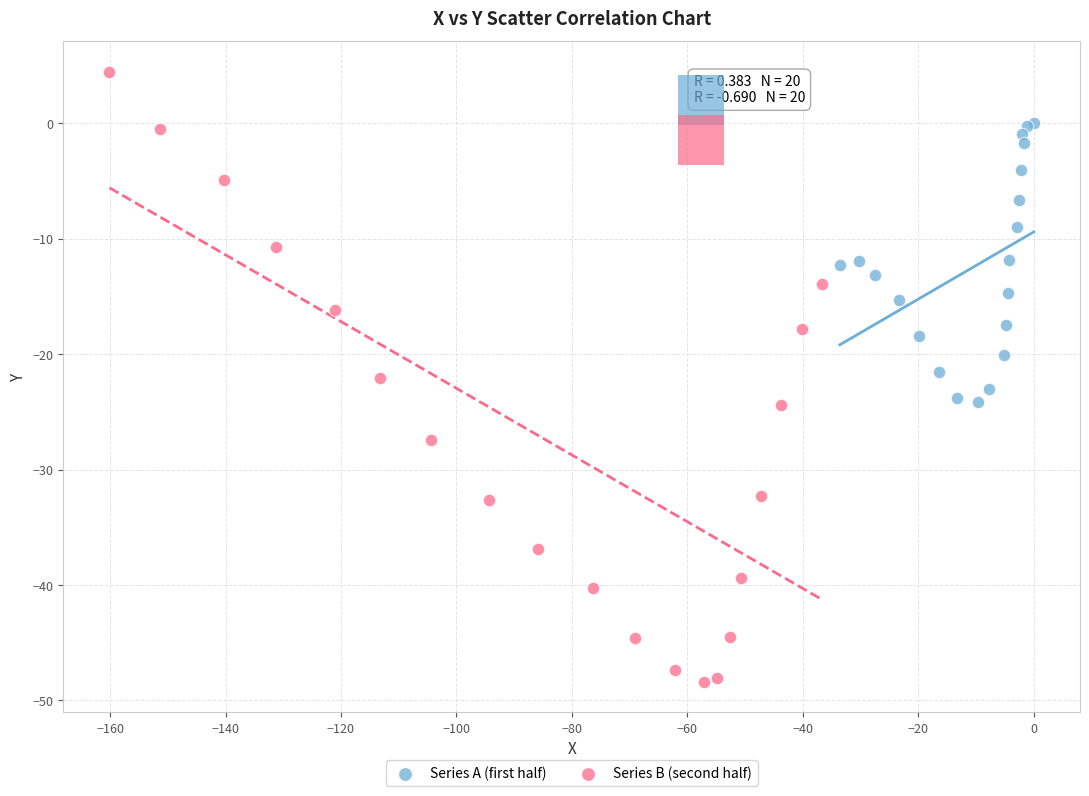

Which series reaches the maximum Y coordinate?

Series B (second half)